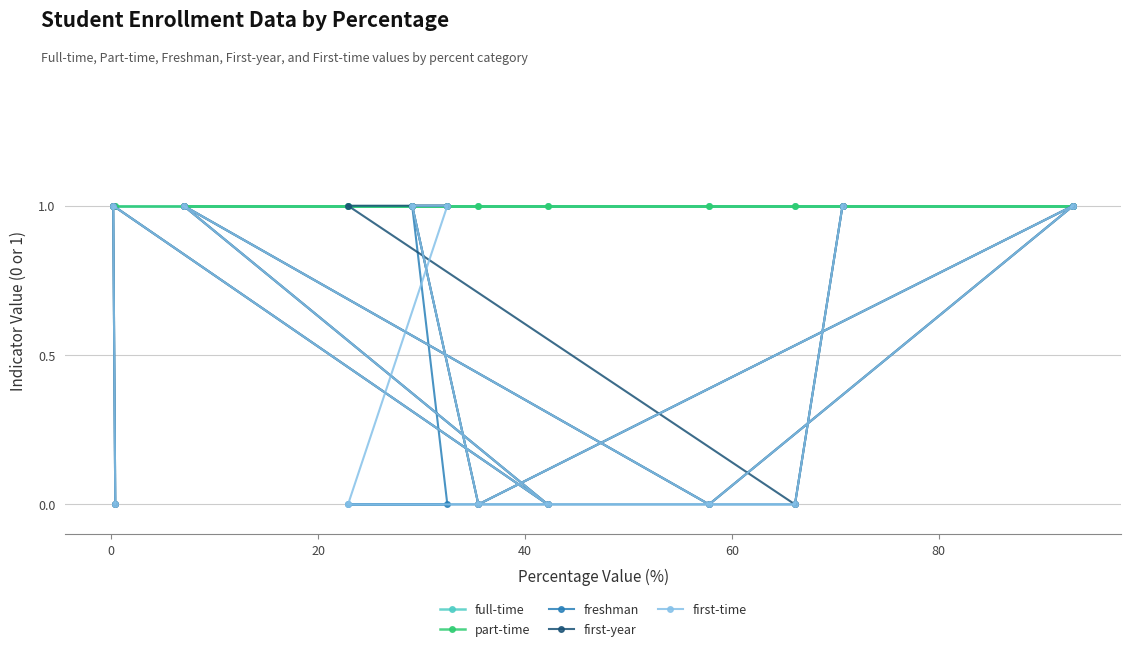

The first-year series shows 0 at 0. True or false?

False